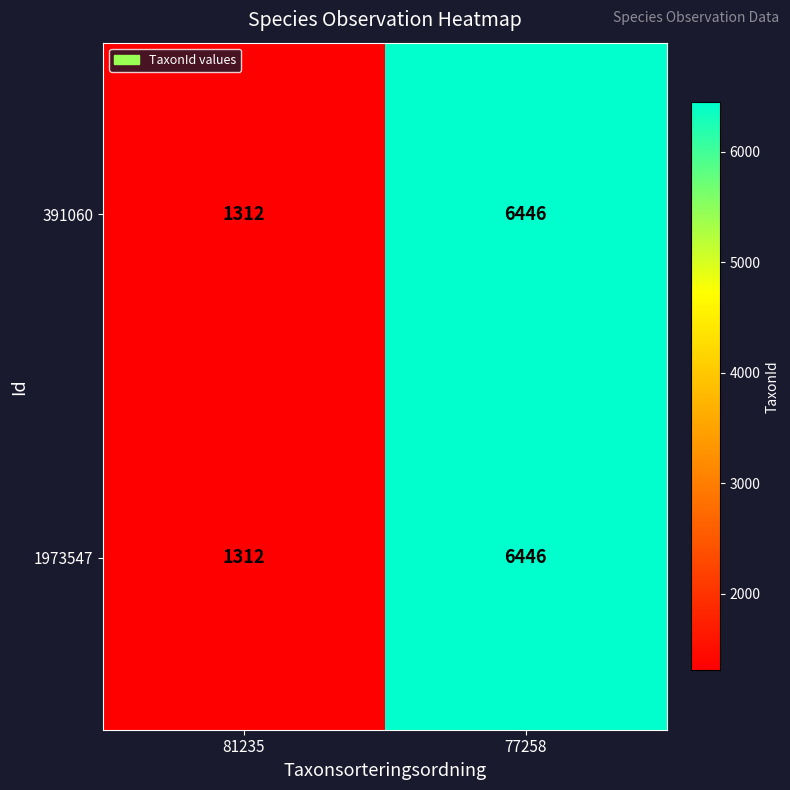

What is the difference between the 1973547 values at 81235 and 77258?

5134